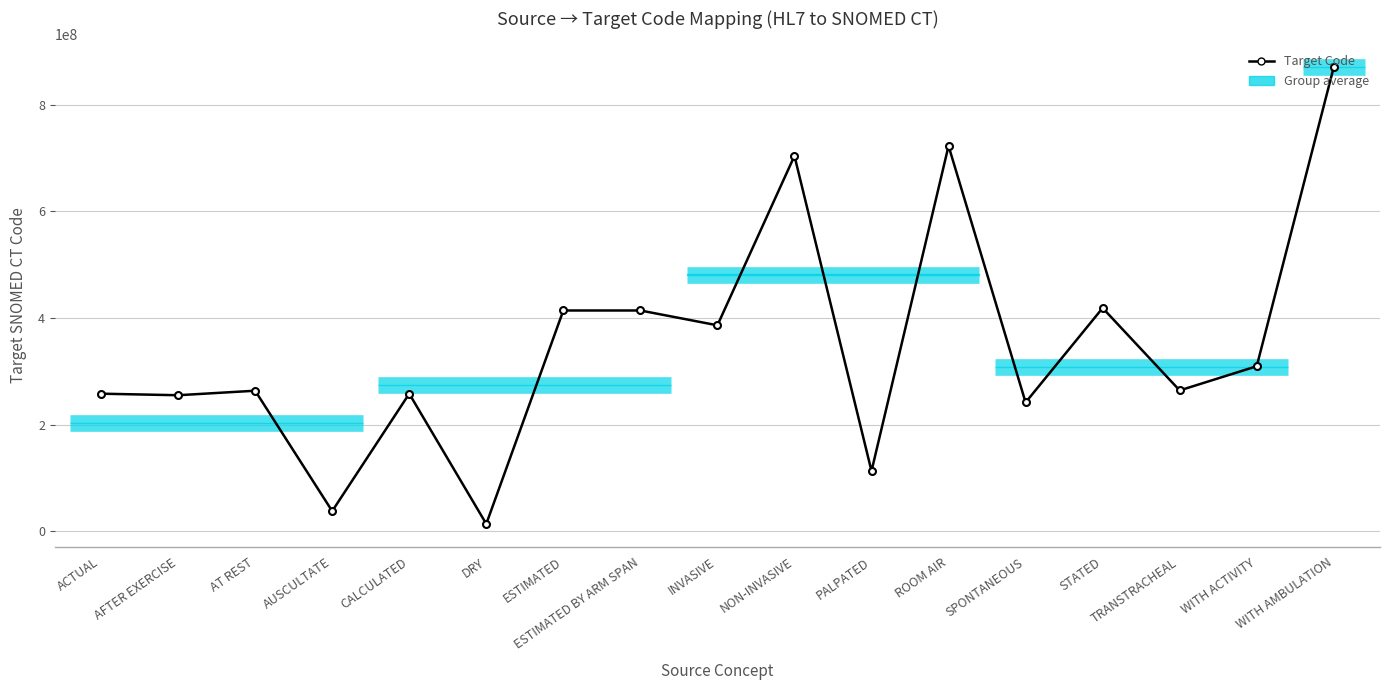

Approximately how many times larger is the value at ROOM AIR compared to AUSCULTATE?

19.1